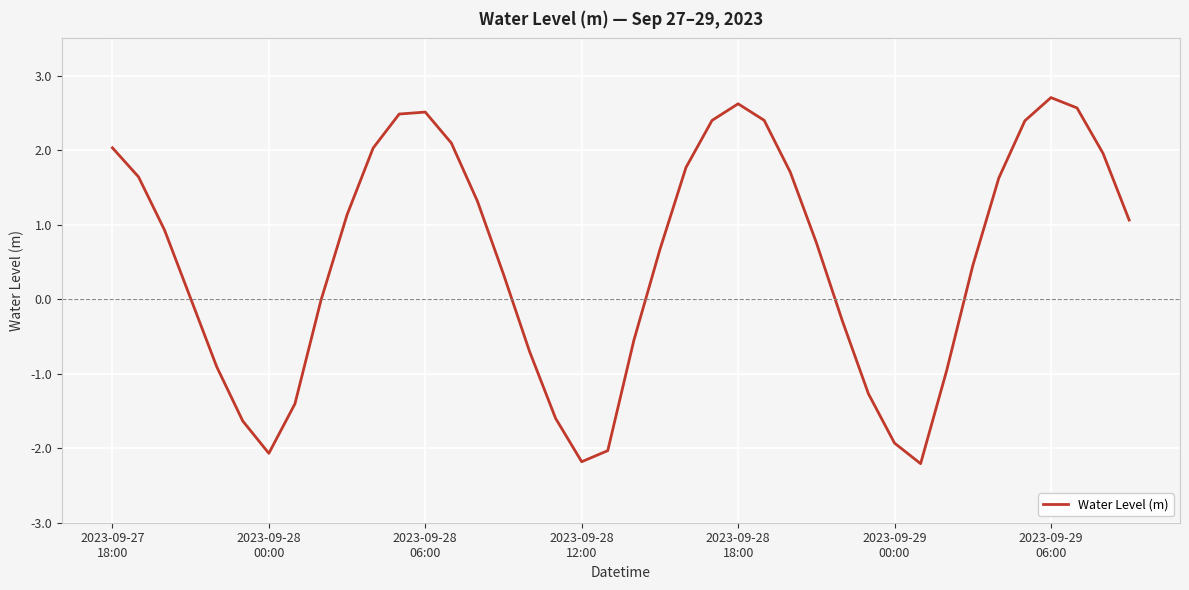

What is the greatest value displayed?

2.7